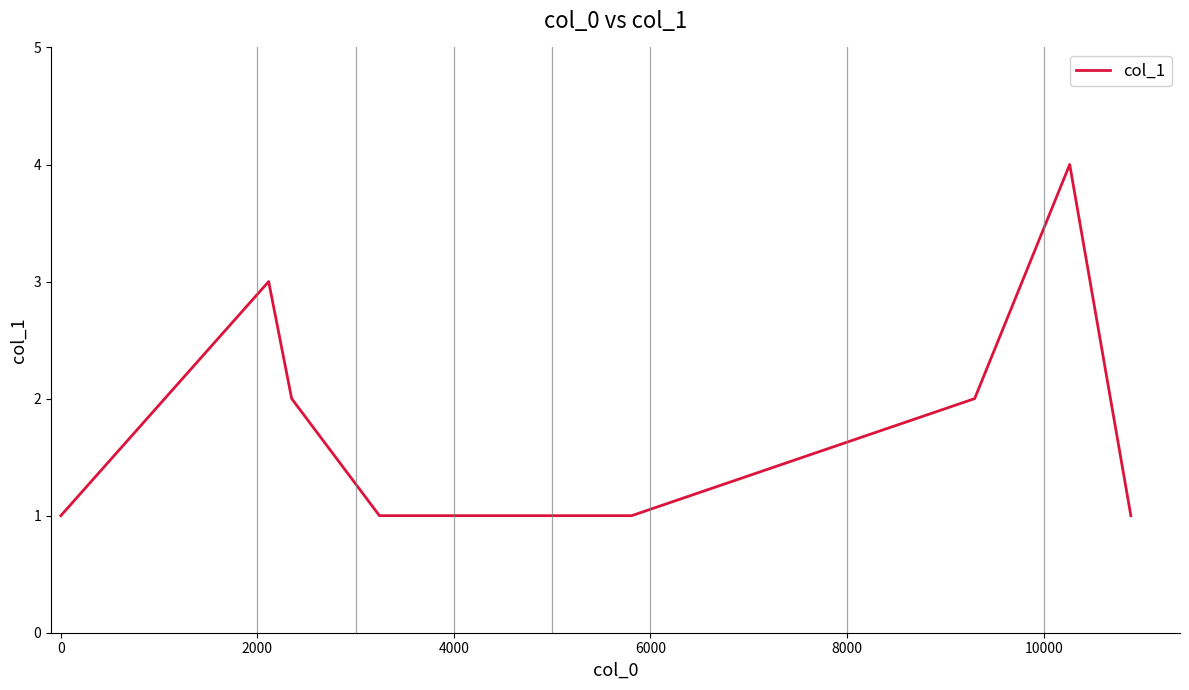

What is the maximum value shown in the chart?

4